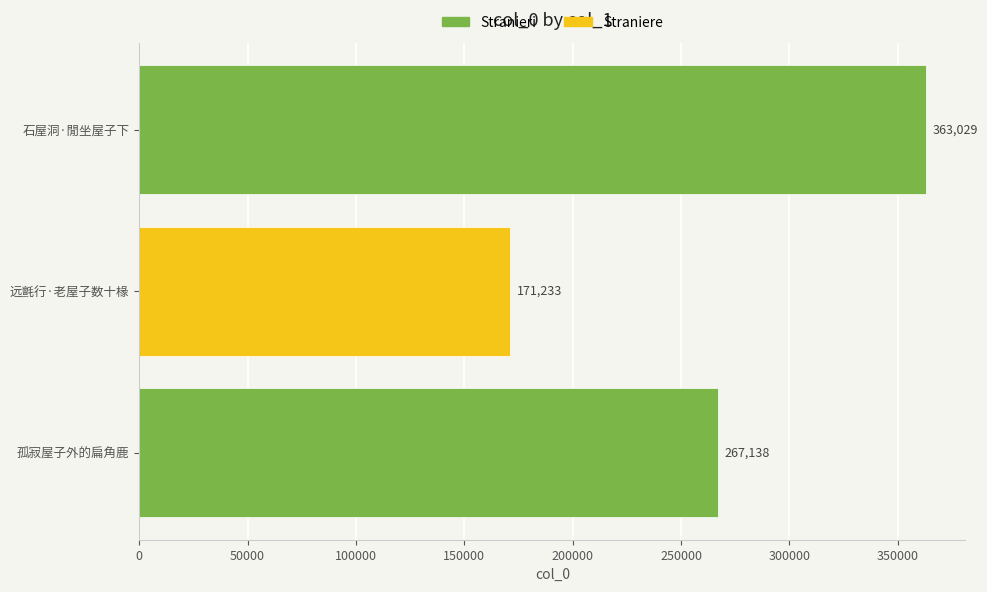

Rank the categories by value from highest to lowest.

石屋洞·閒坐屋子下, 孤寂屋子外的扁角鹿, 远氈行·老屋子数十椽